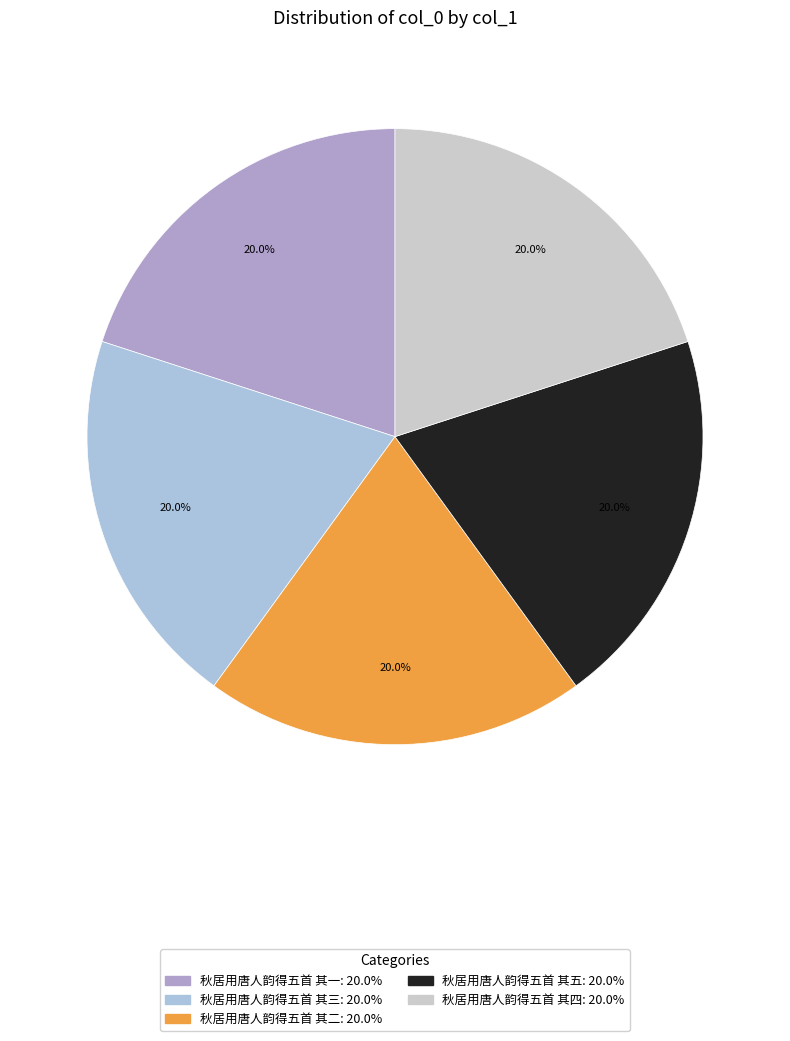

Approximately how many times larger is the value at 秋居用唐人韵得五首 其三 compared to 秋居用唐人韵得五首 其五?

1.0